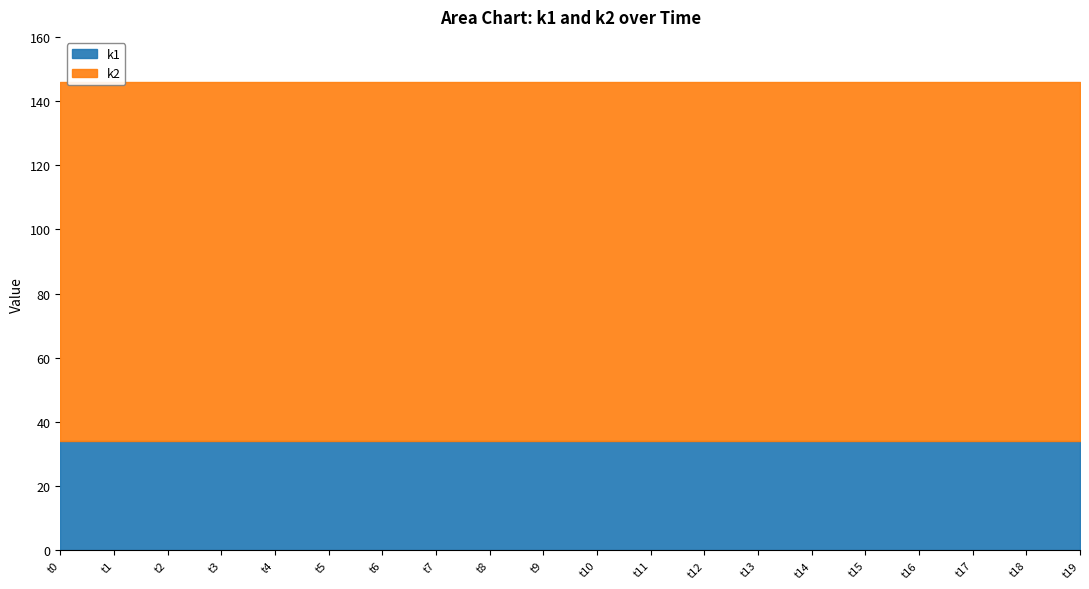

Is the value of k1 at t17 greater than the value of k2 at t9?

No